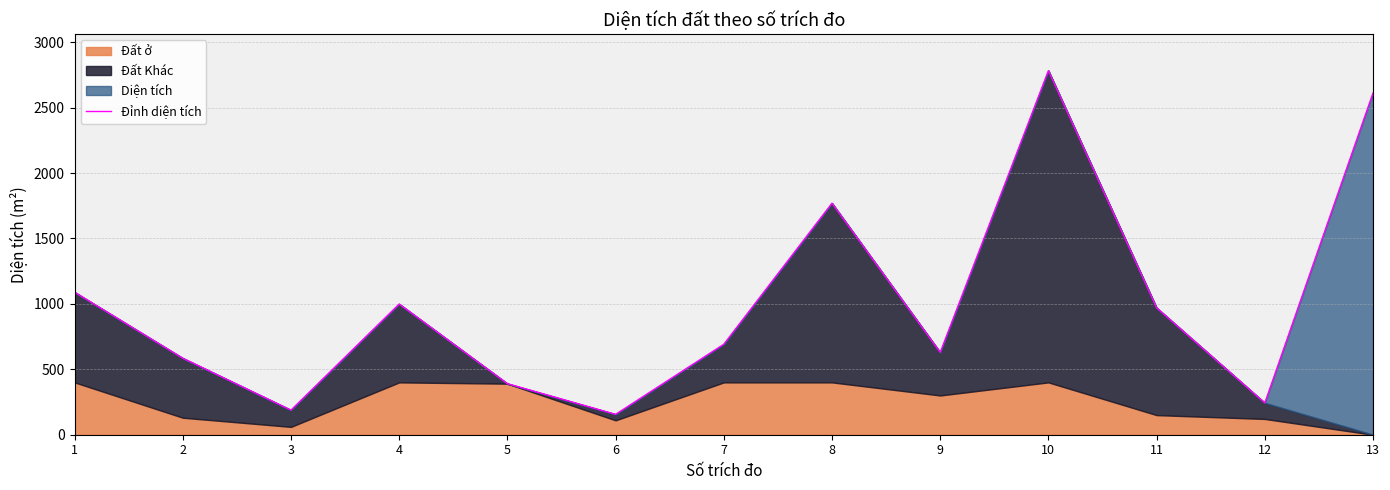

Read the value at 7.

691.4